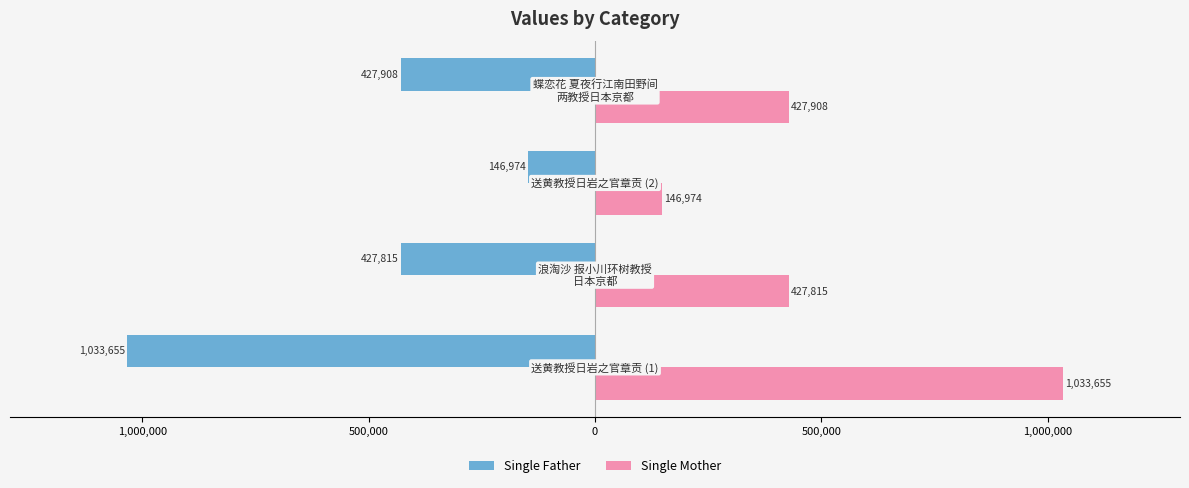

What is the minimum value for Single Father?

-1033655